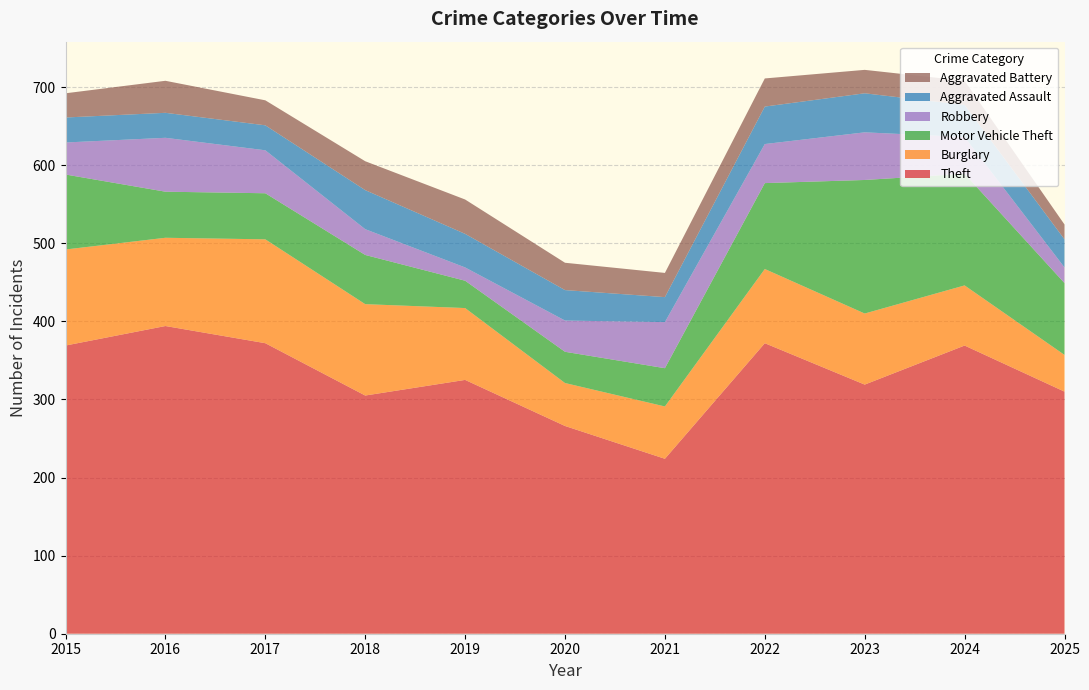

Reading right to left, extract all data points from this chart.

Theft: 2025=310	2024=369	2023=319	2022=372	2021=224	2020=266	2019=325	2018=305	2017=372	2016=394	2015=369
Burglary: 2025=47	2024=77	2023=91	2022=95	2021=67	2020=55	2019=92	2018=117	2017=133	2016=113	2015=123
Motor Vehicle Theft: 2025=92	2024=143	2023=171	2022=110	2021=49	2020=40	2019=35	2018=63	2017=59	2016=59	2015=96
Robbery: 2025=20	2024=47	2023=61	2022=50	2021=59	2020=40	2019=17	2018=33	2017=55	2016=69	2015=41
Aggravated Assault: 2025=36	2024=41	2023=50	2022=48	2021=32	2020=39	2019=43	2018=50	2017=32	2016=32	2015=32
Aggravated Battery: 2025=19	2024=31	2023=30	2022=36	2021=31	2020=35	2019=44	2018=37	2017=32	2016=41	2015=31